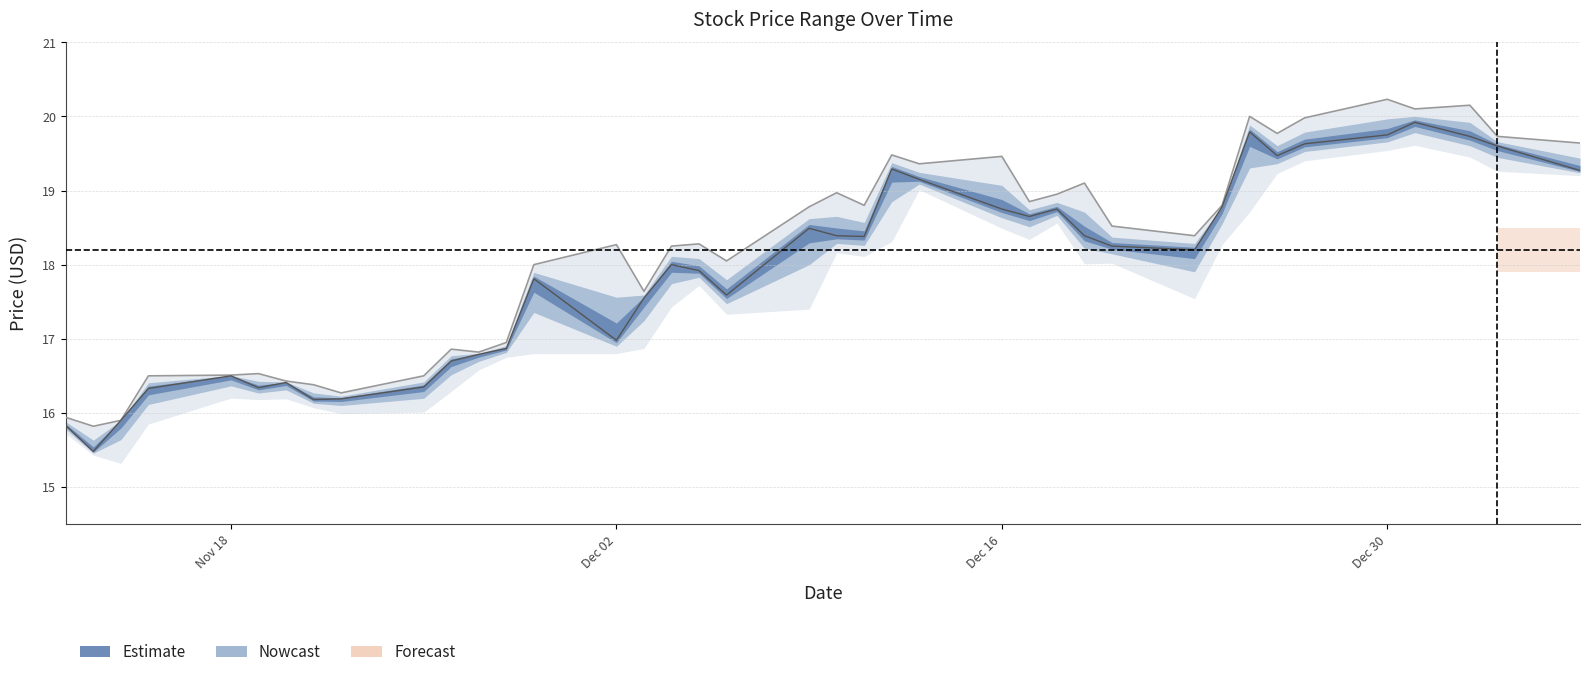

The Close series shows 16.8 at 2013-11-27. True or false?

True